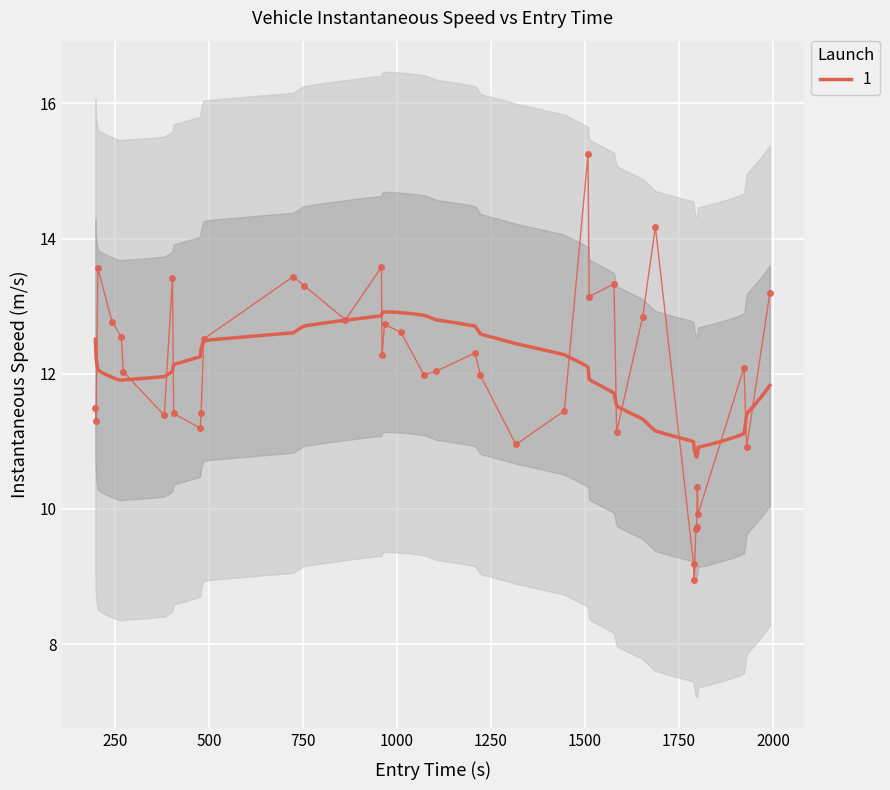

What is the sum of all values?

480.4